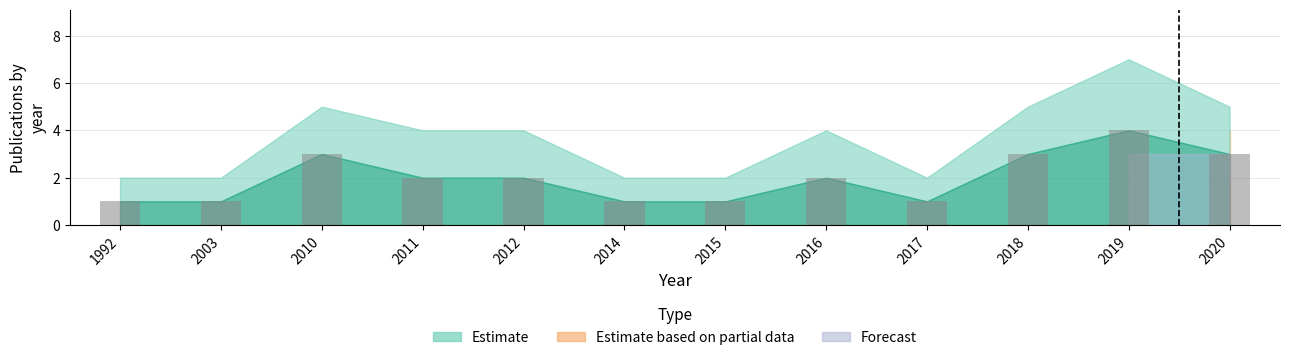

What is the sum of the values at 2012 and 2010?

5